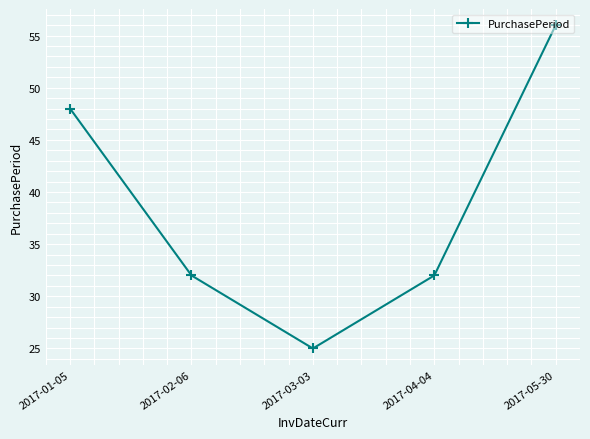

Reading left to right, transcribe all the data shown in this chart.

2017-01-05=48	2017-02-06=32	2017-03-03=25	2017-04-04=32	2017-05-30=56